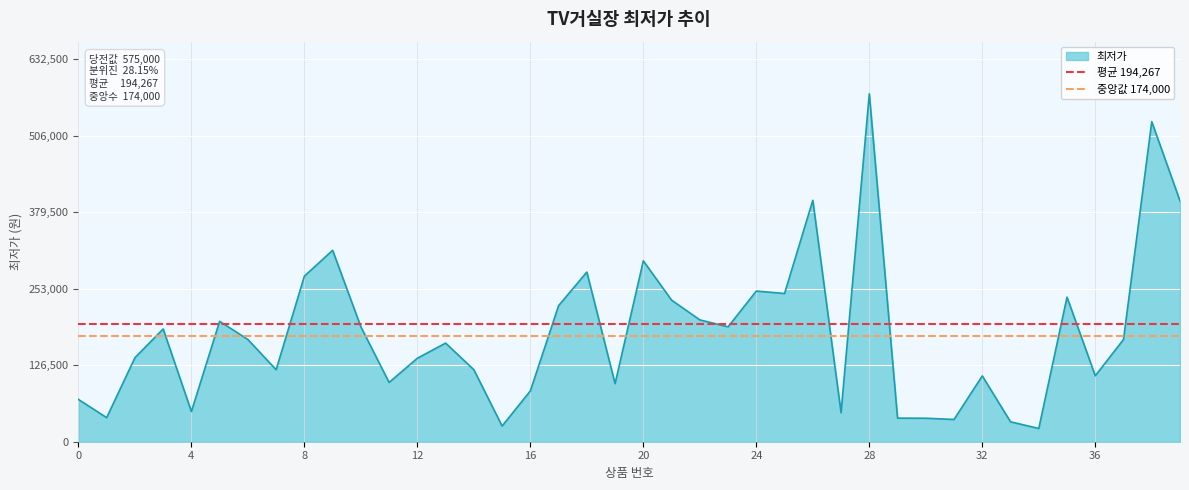

Rank the series by their average value, from lowest to highest.

중앙값 174,000, 평균 194,267